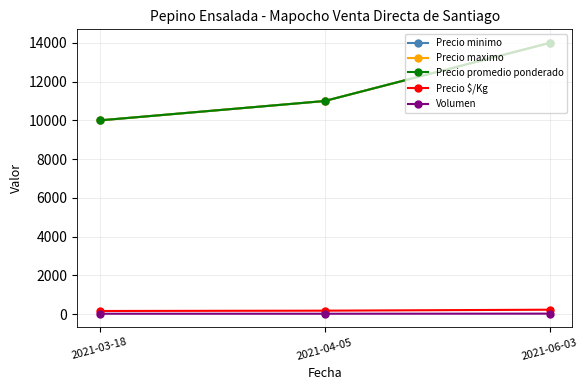

Which category has the lowest value across all series?

2021-03-18